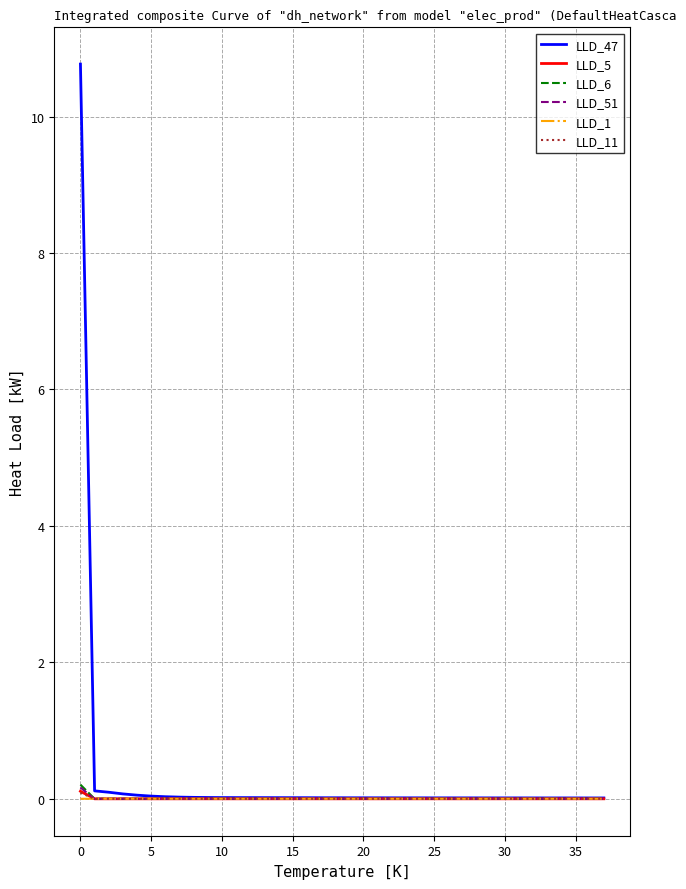

Which series has the widest spread of values?

LLD_47